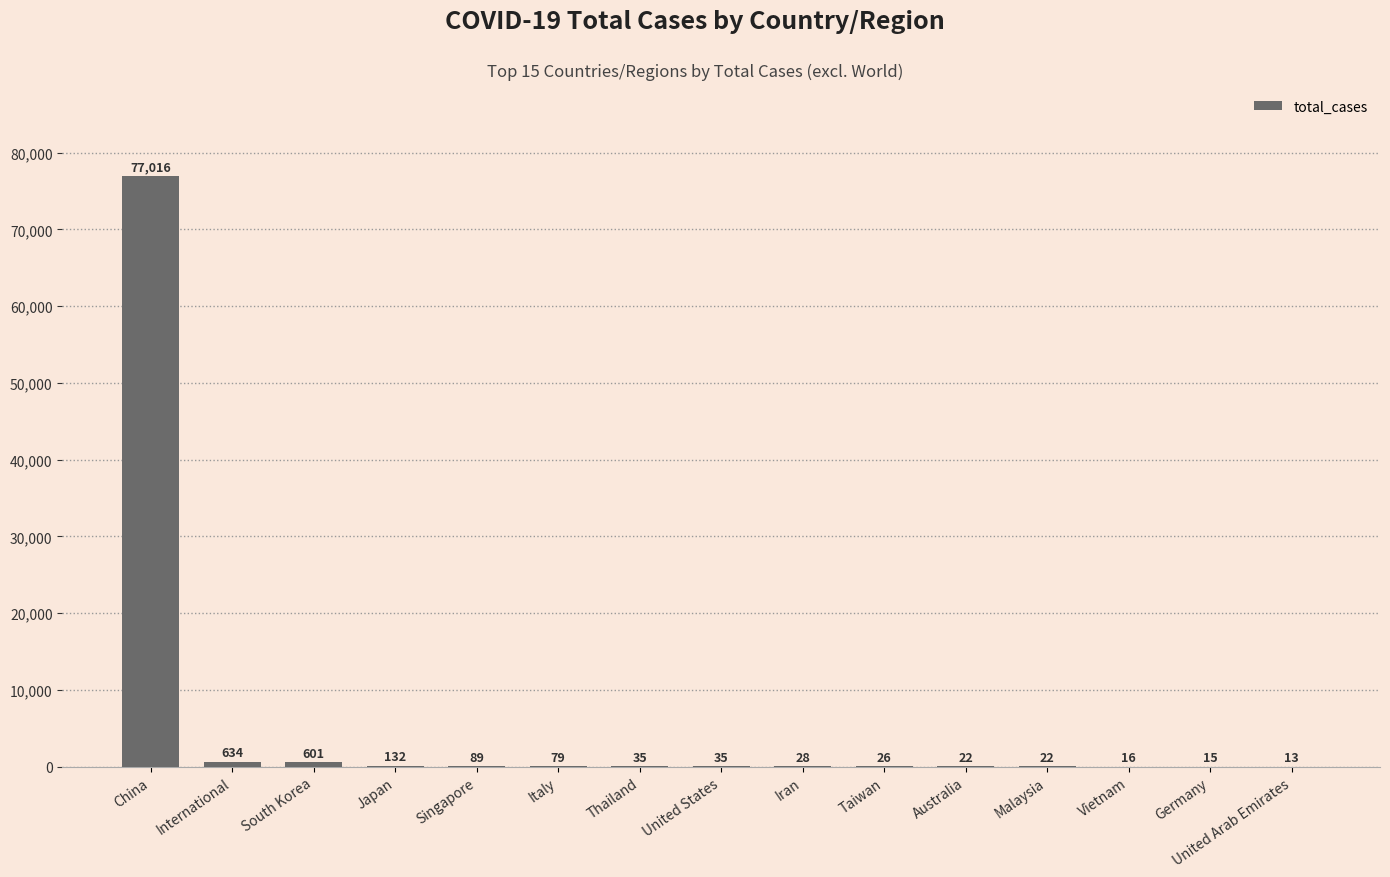

What is the sum of the values at Italy and China?

77095